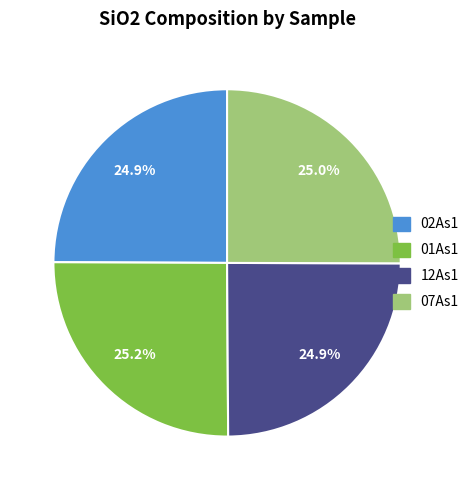

Approximately how many times larger is the value at 02As1 compared to 12As1?

1.0